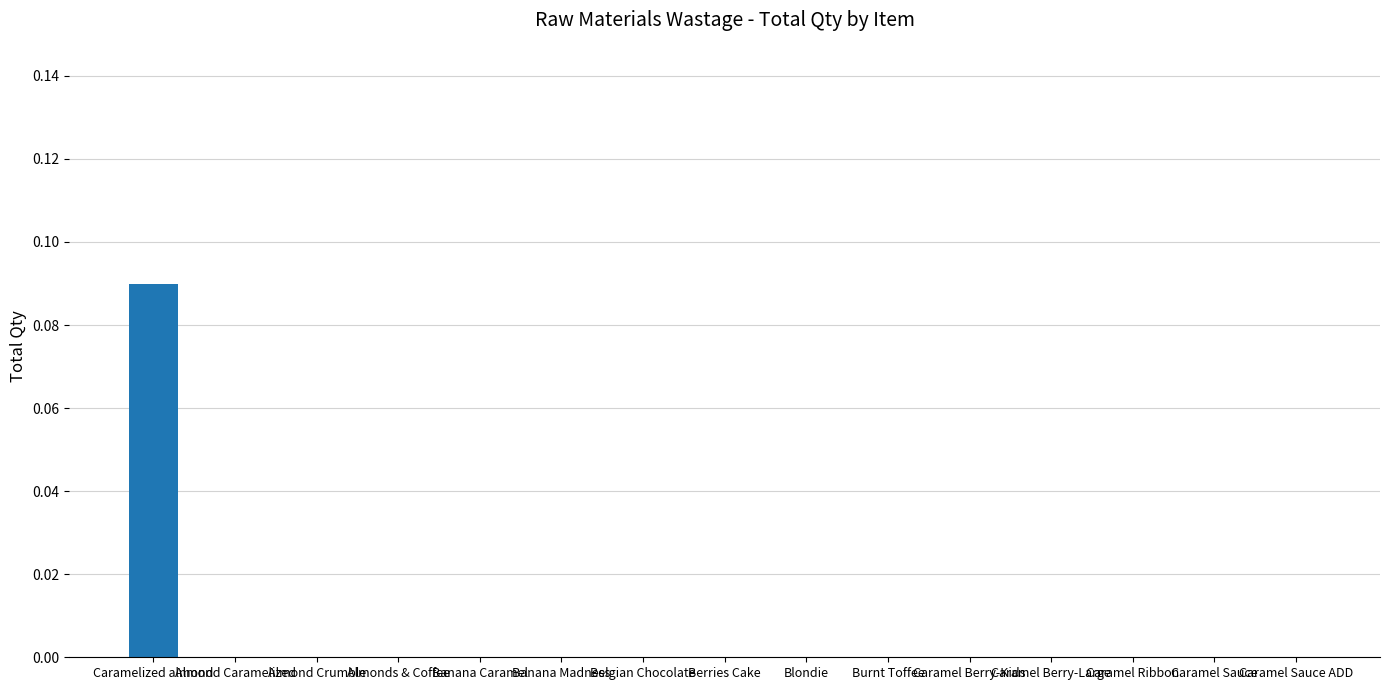

The value at Burnt Toffee is 0.0. True or false?

True